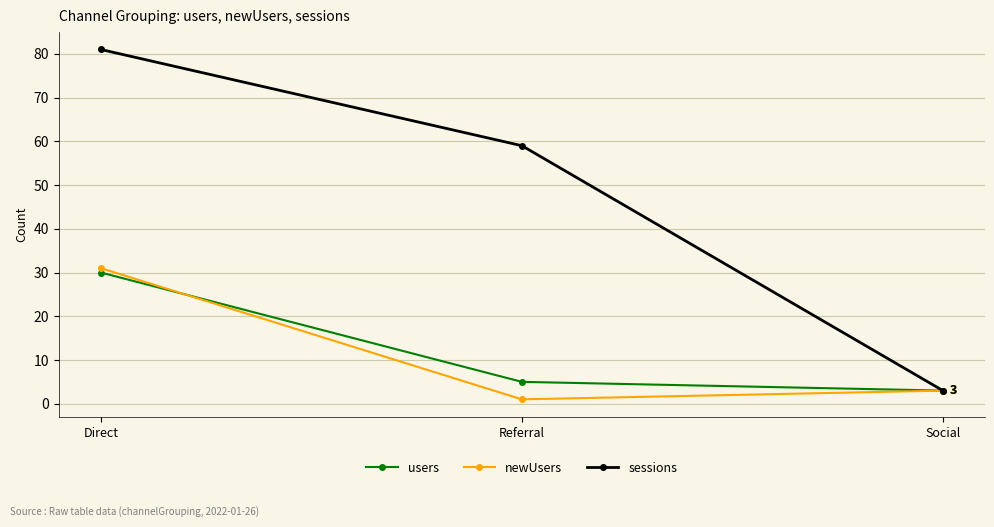

Is it true that sessions equals 59 at Referral?

True